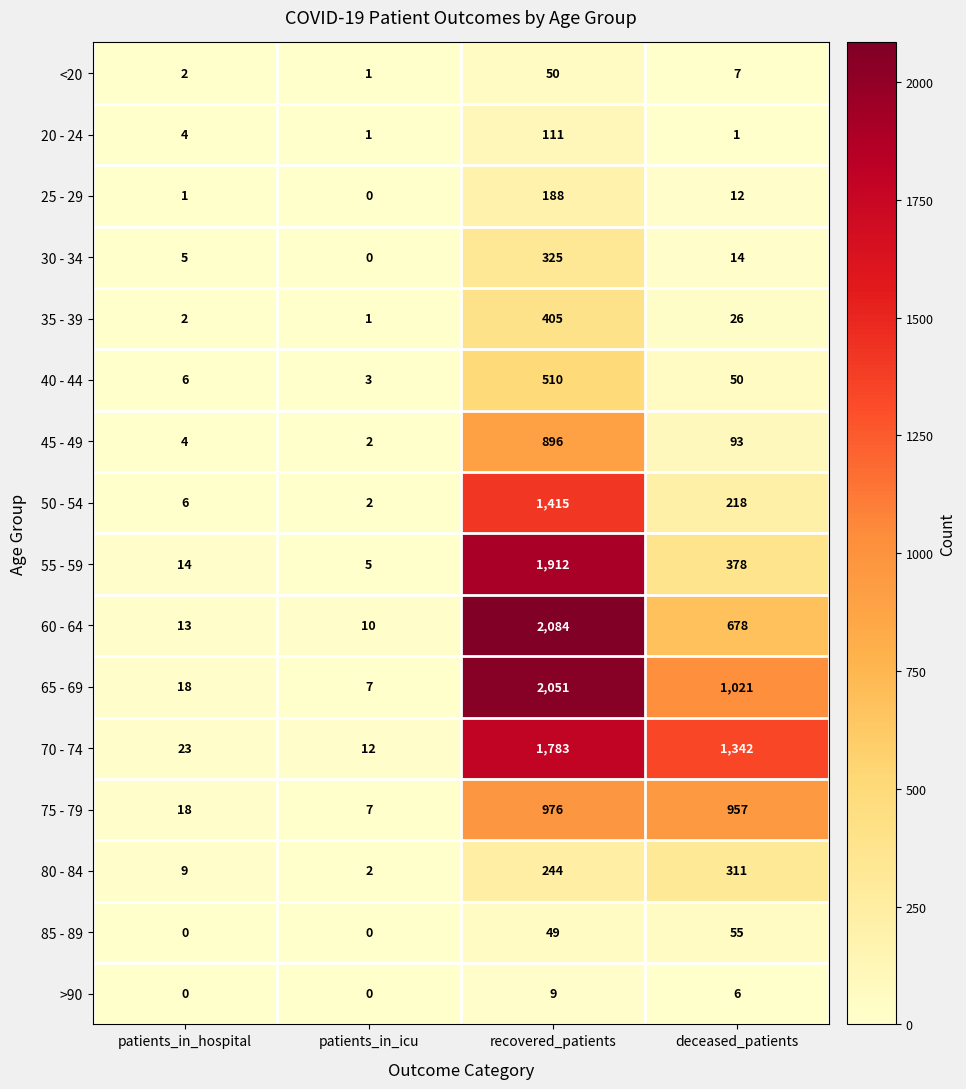

What is the highest value of the 40 - 44 series?

510